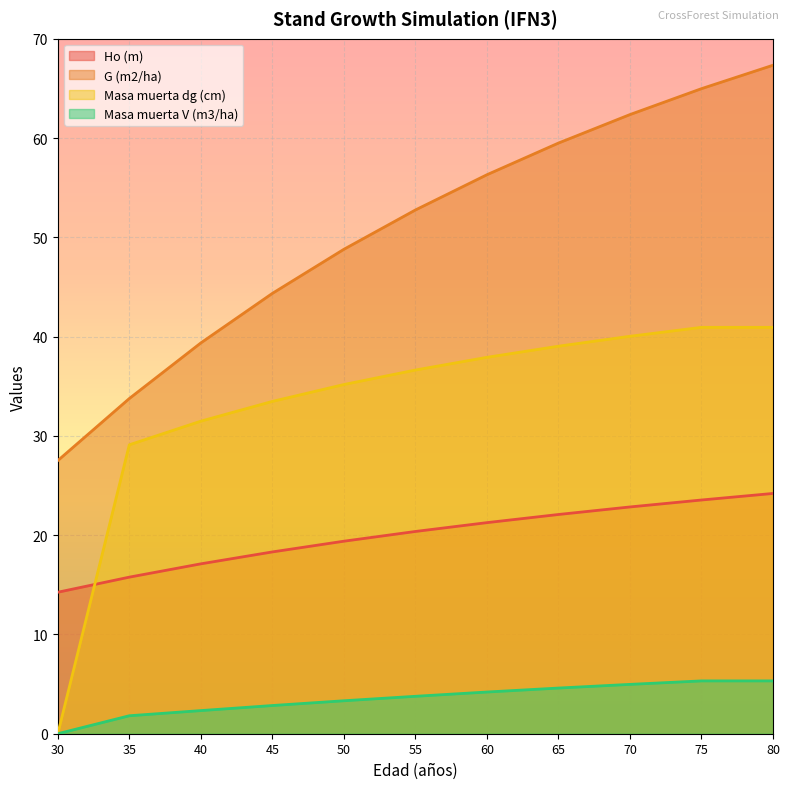

What is the spread (max minus min) of values at 40?

37.0